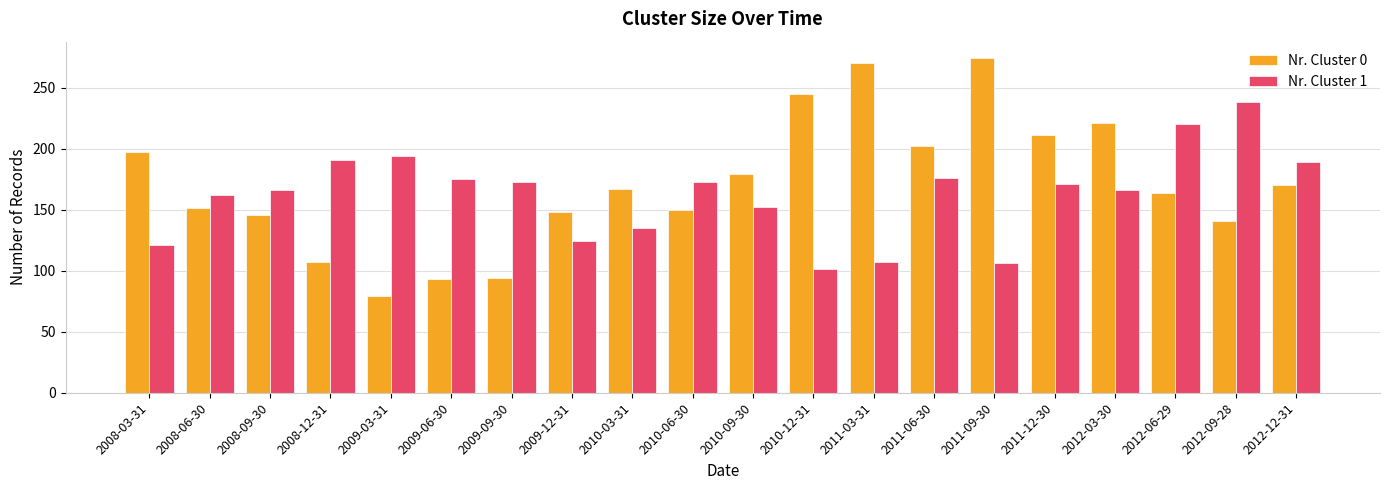

How many data points in Nr. Cluster 1 are less than 171?

10